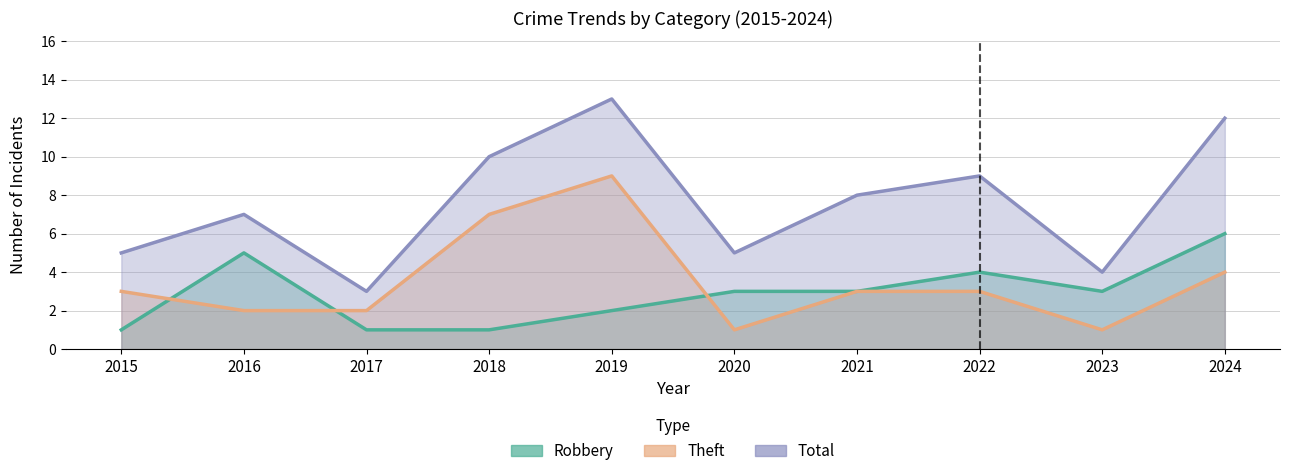

True or false: Total and Theft cross at least once.

False